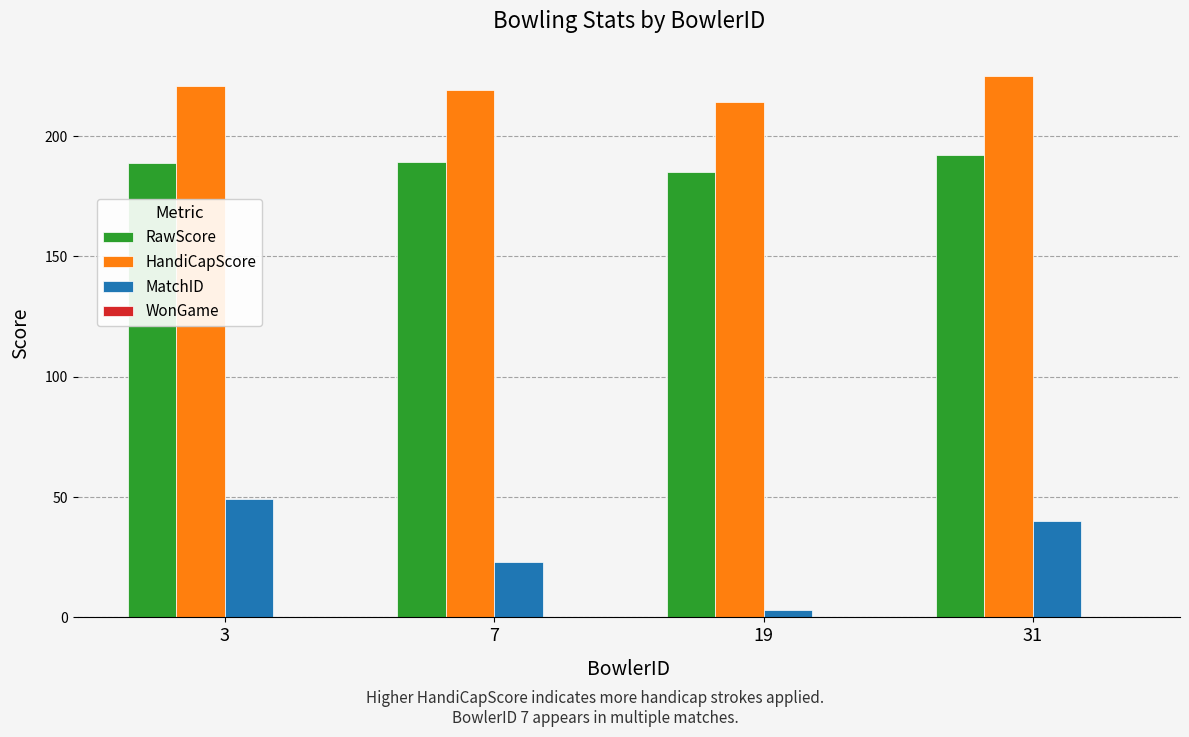

What is the difference between the maximum and minimum values in the HandiCapScore series?

11.0